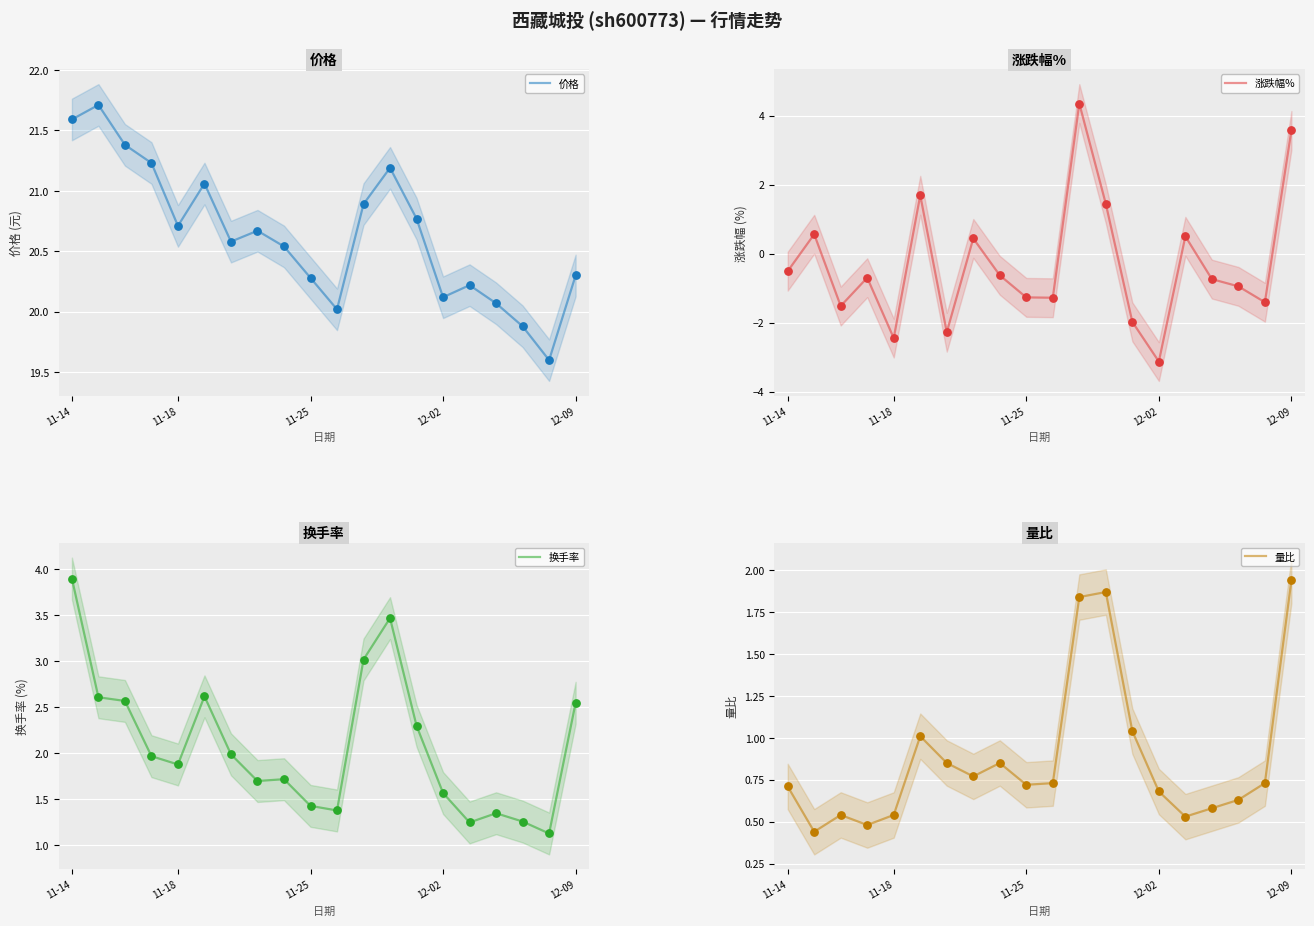

What is the total value across all series at 11?

30.1